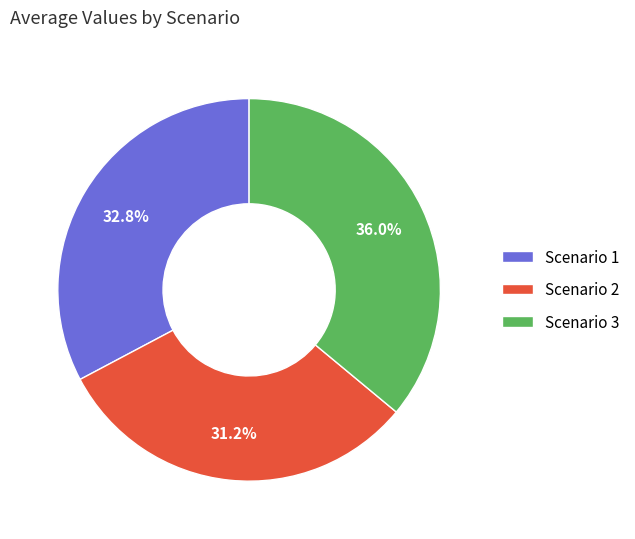

Rank the categories by value from highest to lowest.

Scenario 3, Scenario 1, Scenario 2